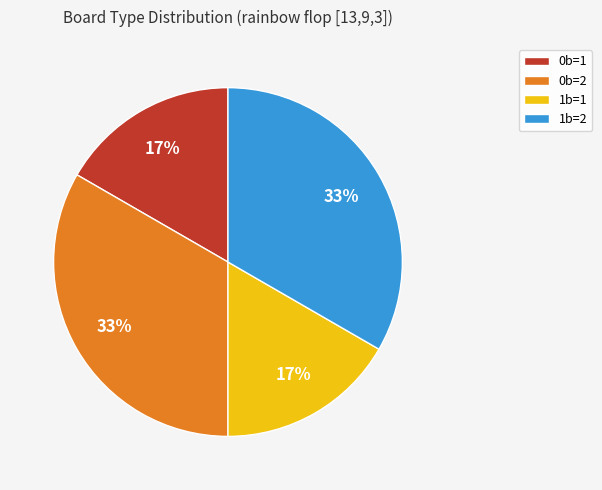

Between 0b=2 and 1b=1, which is larger?

0b=2